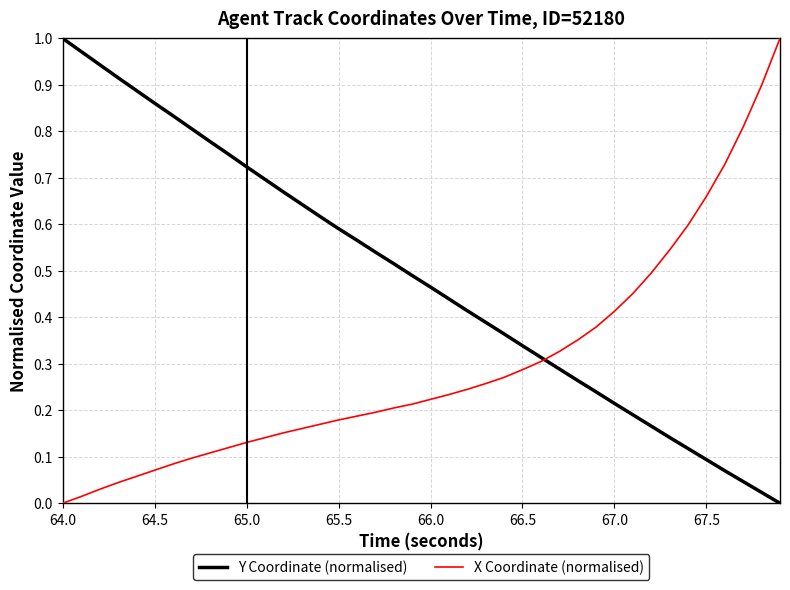

How many lines are shown in the chart?

2